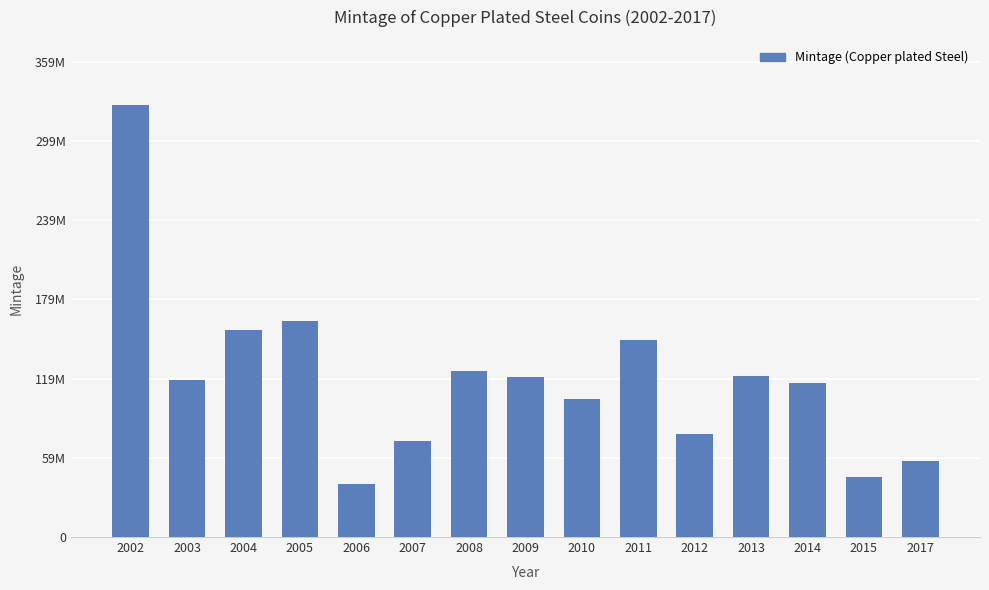

Are the bars horizontal?

No